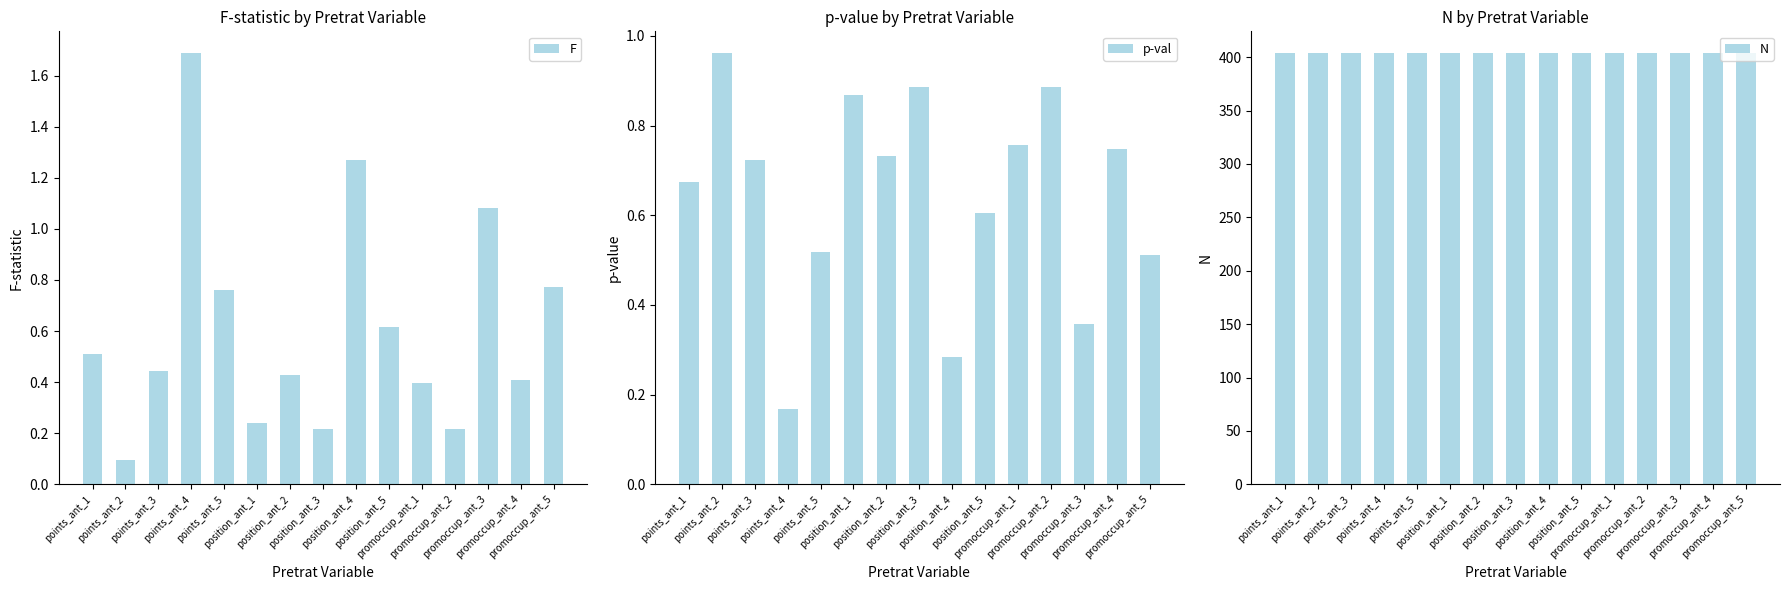

What is the label of the 5th bar from the right?

promoccup_ant_1